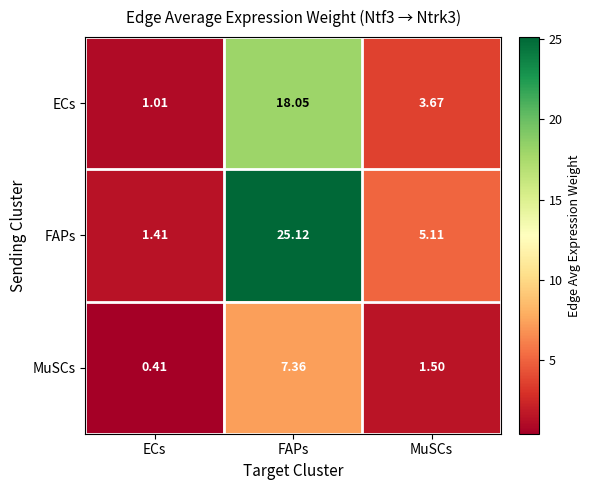

At which label does MuSCs first exceed 1?

FAPs